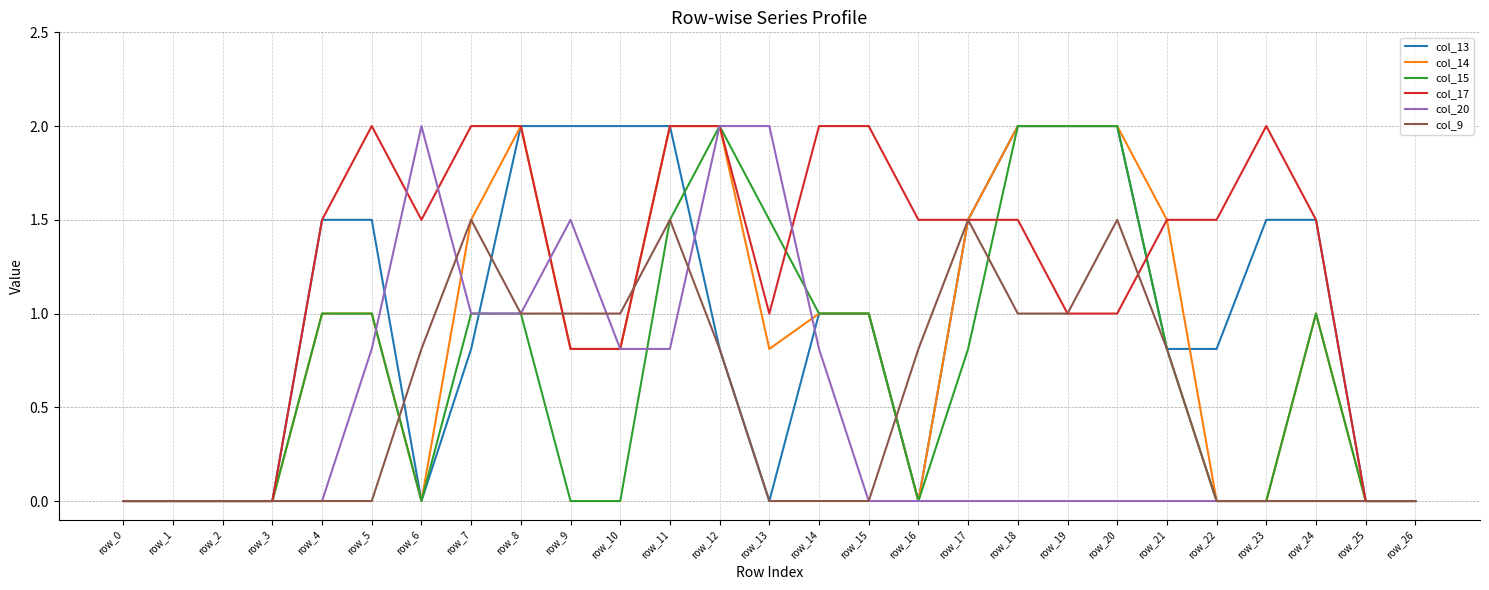

True or false: col_20 has a value of -0.9 at row_20.

False